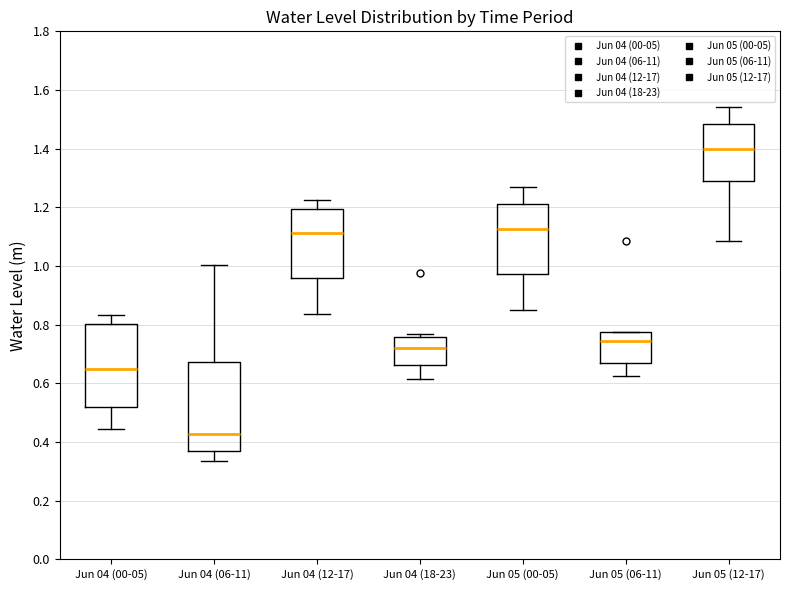

Which box has the lowest median line?

Jun 04 (06-11)